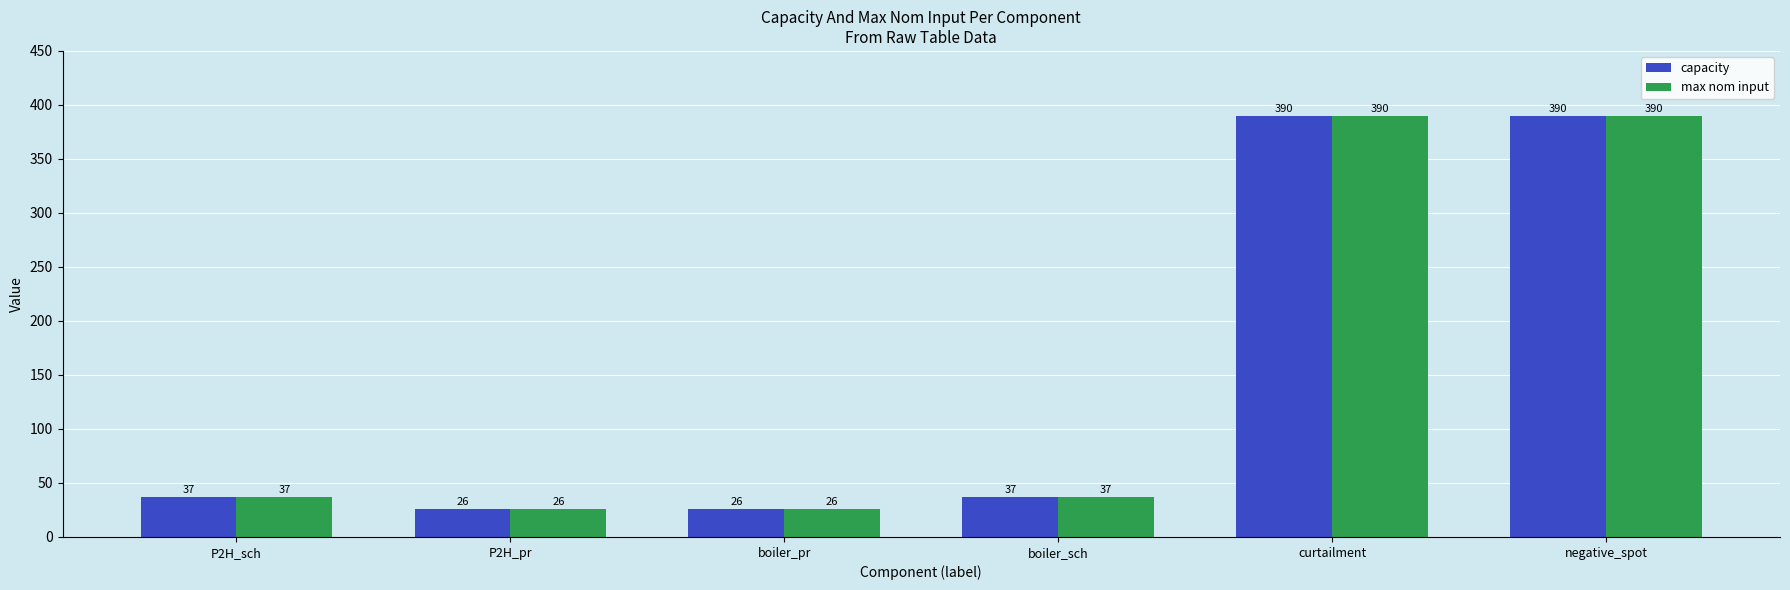

What is the sum of the max nom input values at P2H_sch and negative_spot?

427